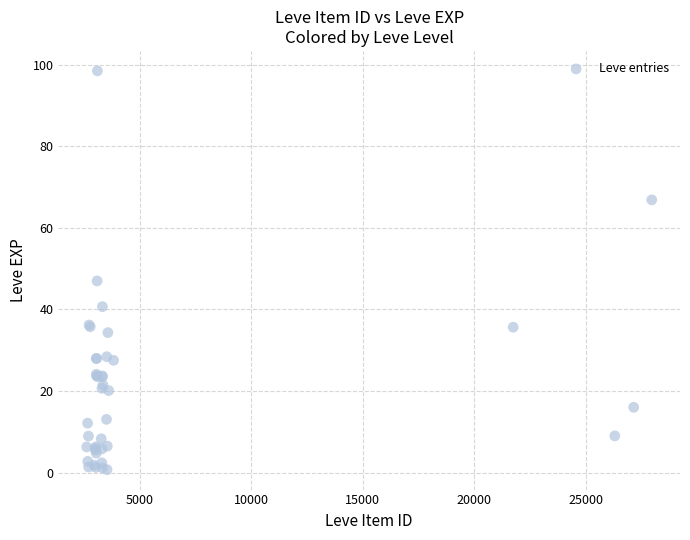

What Y value in the scatter plot is closest to 49?

47.0